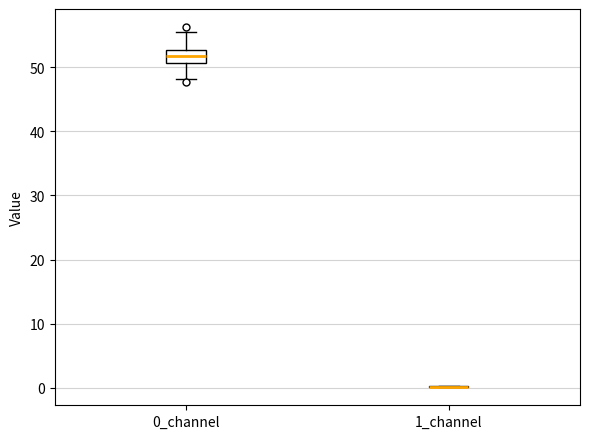

Reading left to right, read every box against the y-axis: the position of its median line, the range the box covers, and the ends of its whiskers. The values are not printed on the chart, so give them approximately, as read against the axis.

0_channel: median 52, box 51 to 53, whiskers 48 to 55
1_channel: box collapsed to a line at 0, whiskers 0 to 0